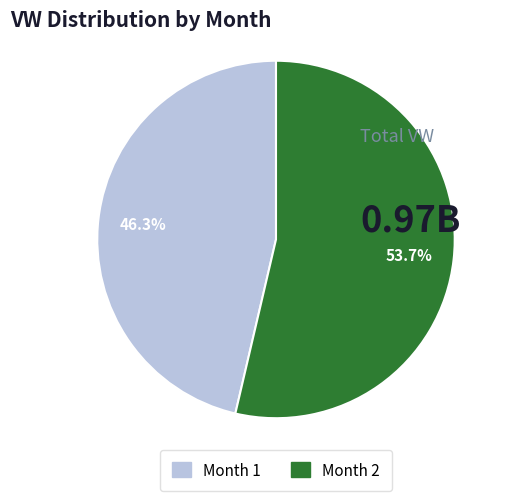

Is there a majority slice in this chart?

Yes